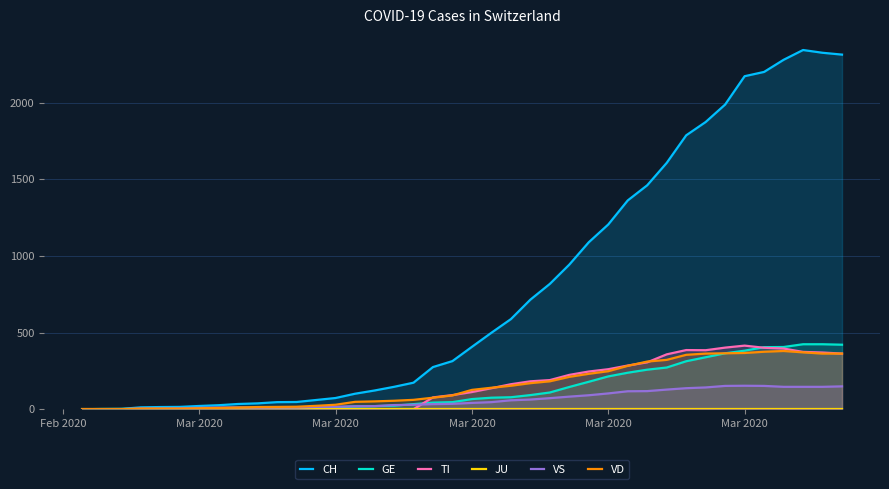

Where is CH nearest to the value 1172?

Mar 2020